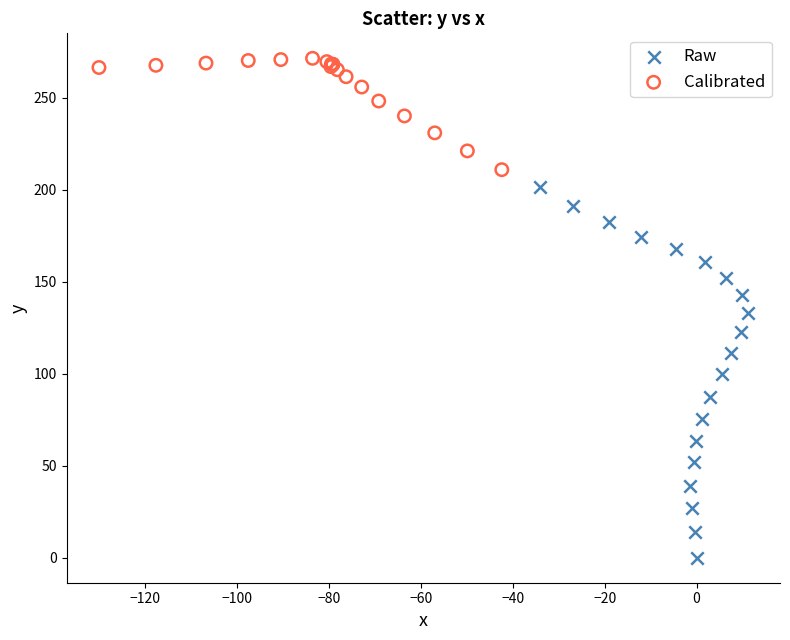

What are all the series names shown in the legend?

Raw, Calibrated